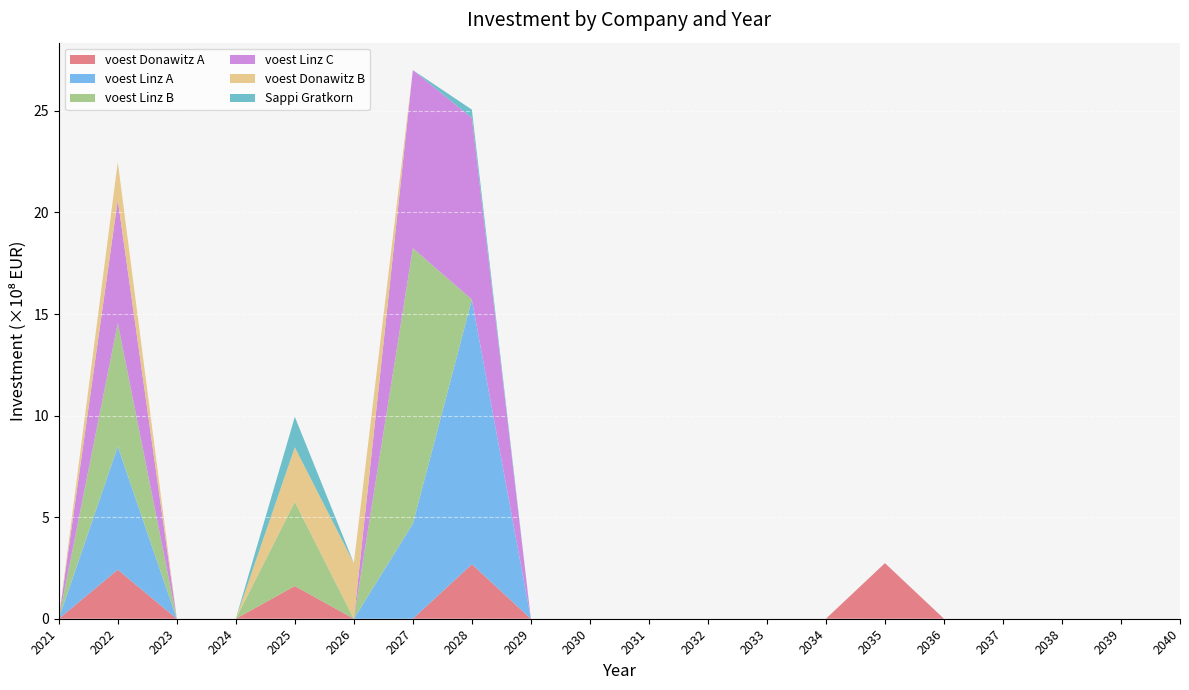

Reading right to left, extract all data points from this chart.

voest Donawitz A: 0.0	0.0	0.0	0.0	0.0	273700000.0	0.0	0.0	0.0	0.0	0.0	0.0	268333333.3	0.0	0.0	161000000.0	0.0	0.0	241500000.0	0.0
voest Linz A: 0.0	0.0	0.0	0.0	0.0	0.0	0.0	0.0	0.0	0.0	0.0	0.0	1302963247.4	467903419.2	0.0	0.0	0.0	0.0	606923076.9	0.0
voest Linz B: 0.0	0.0	0.0	0.0	0.0	0.0	0.0	0.0	0.0	0.0	0.0	0.0	0.0	1356269652.4	0.0	414597014.3	0.0	0.0	606923076.9	0.0
voest Linz C: 0.0	0.0	0.0	0.0	0.0	0.0	0.0	0.0	0.0	0.0	0.0	0.0	894200000.0	876666666.7	0.0	0.0	0.0	0.0	606923076.9	0.0
voest Donawitz B: 0.0	0.0	0.0	0.0	0.0	0.0	0.0	0.0	0.0	0.0	0.0	0.0	0.0	0.0	273700000.0	268333333.3	0.0	0.0	185769230.8	0.0
Sappi Gratkorn: 0.0	0.0	0.0	0.0	0.0	0.0	0.0	0.0	0.0	0.0	0.0	0.0	40816326.5	0.0	0.0	150000000.0	0.0	0.0	0.0	0.0